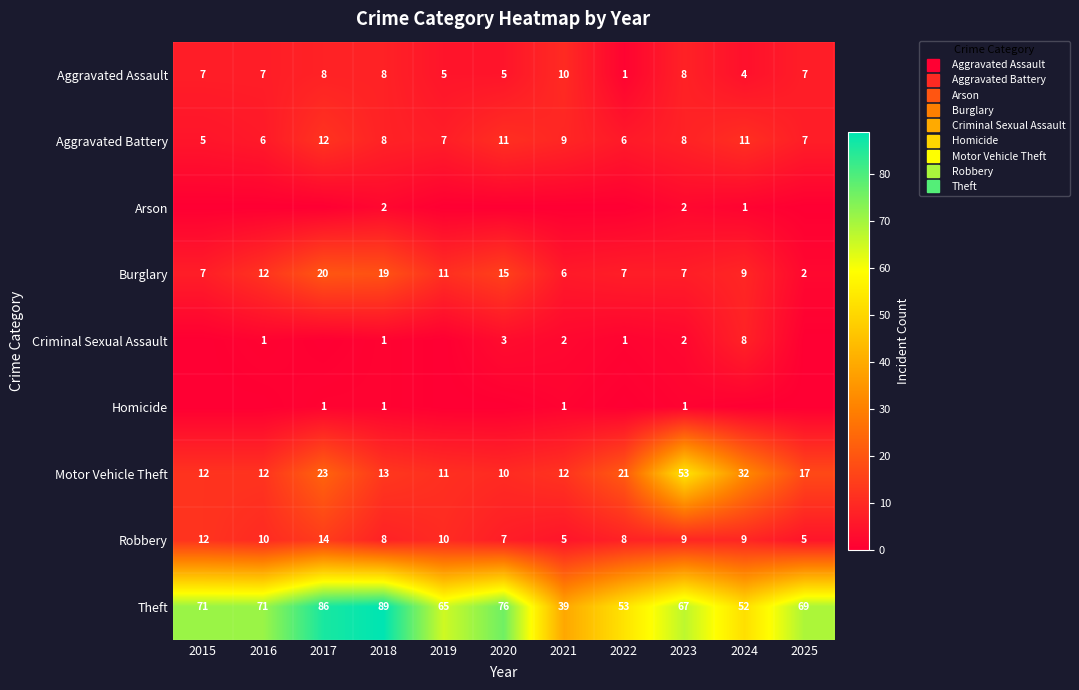

True or false: Arson has a value of -1 at 2020.

False